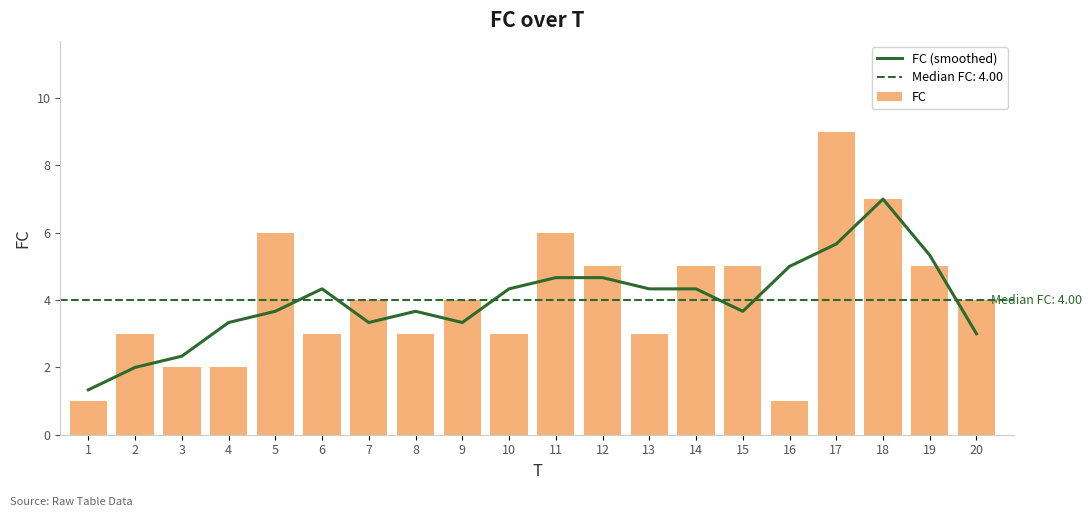

List the series in order of their overall mean, lowest first.

FC (smoothed), FC